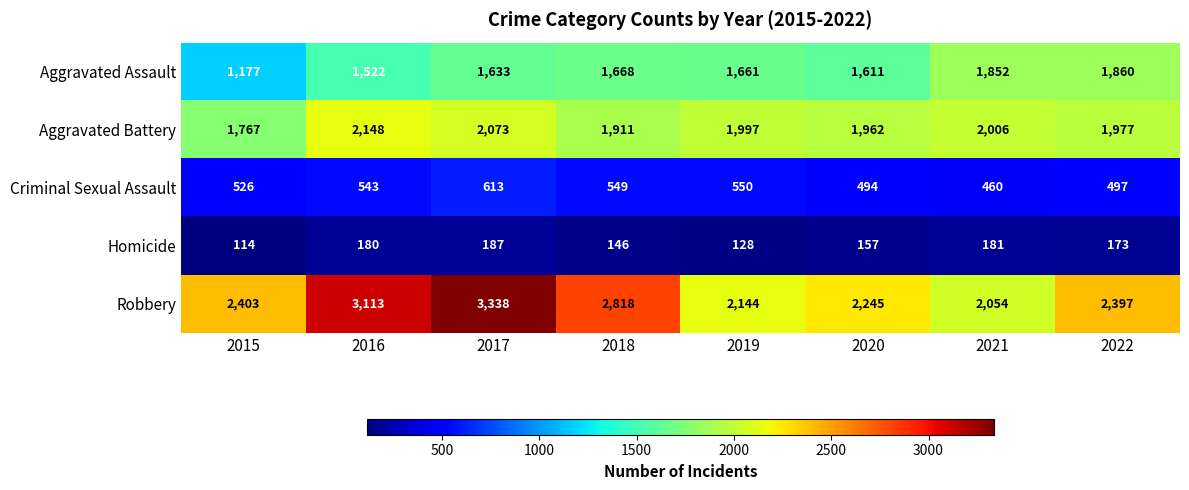

Read the Robbery value at 2016, to the nearest 10.

3110